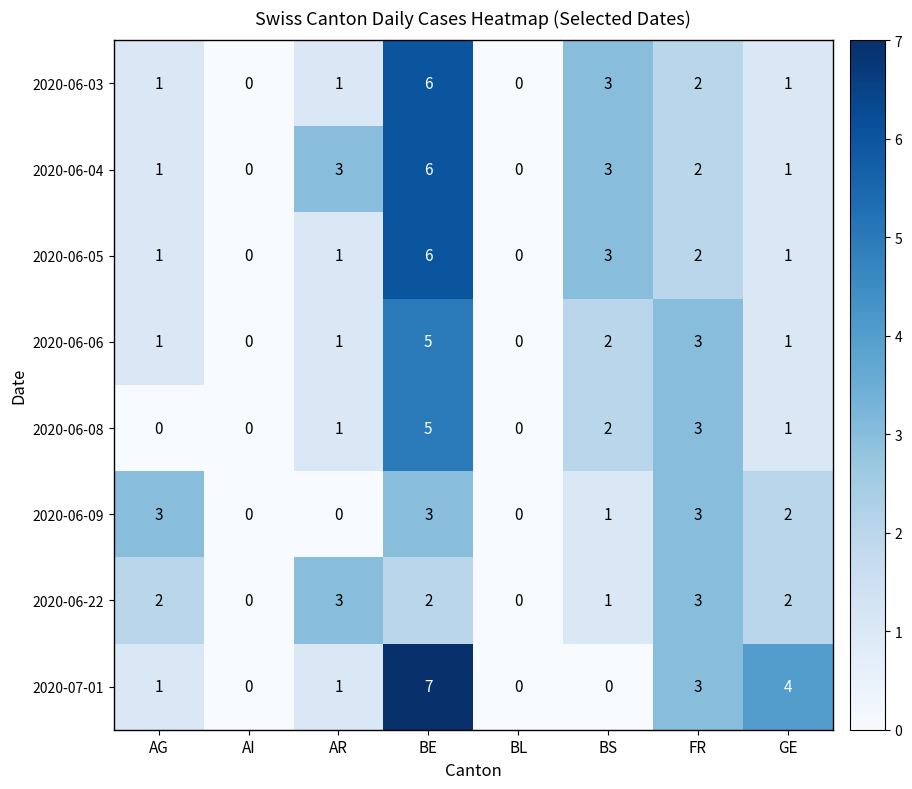

Which series has the widest spread of values?

2020-07-01